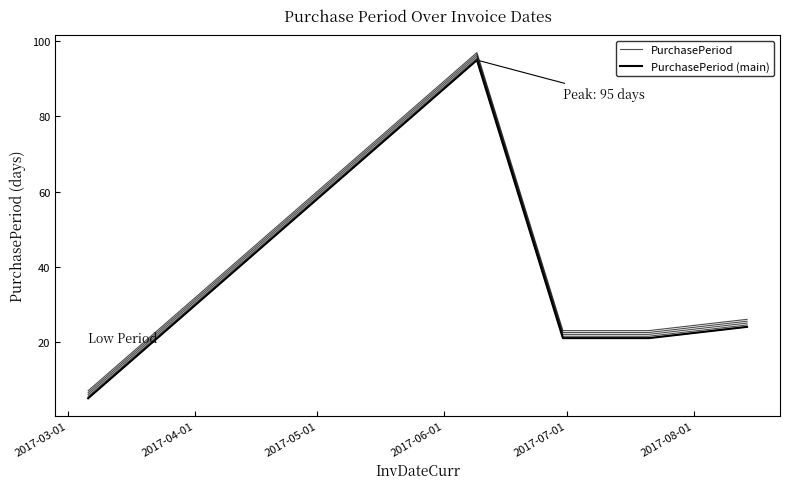

What is the maximum value shown in the chart?

95